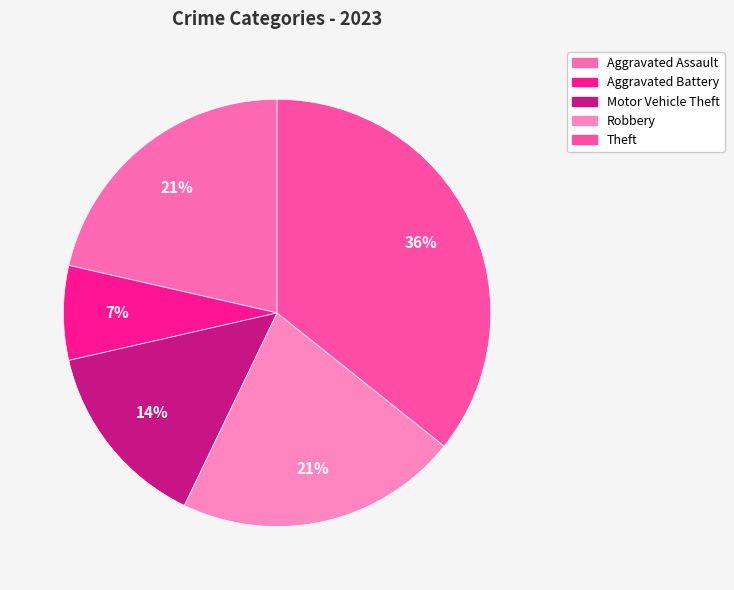

Which category has the biggest portion of the pie?

Theft